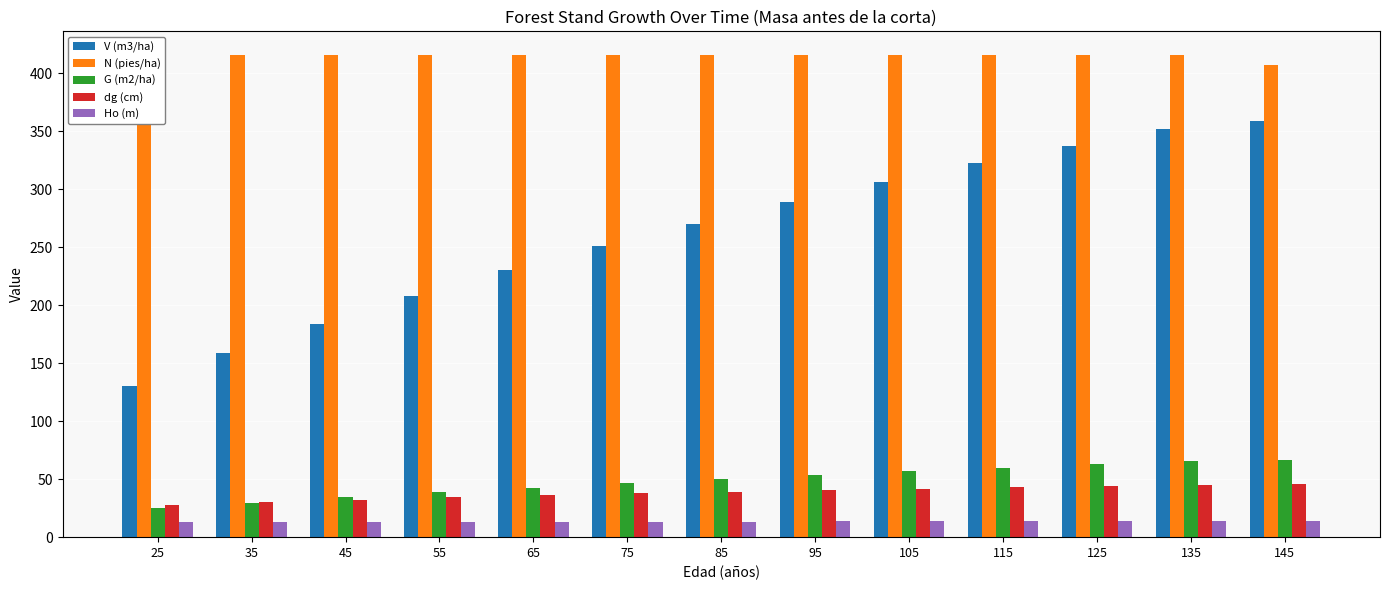

How many distinct data groups are displayed?

5